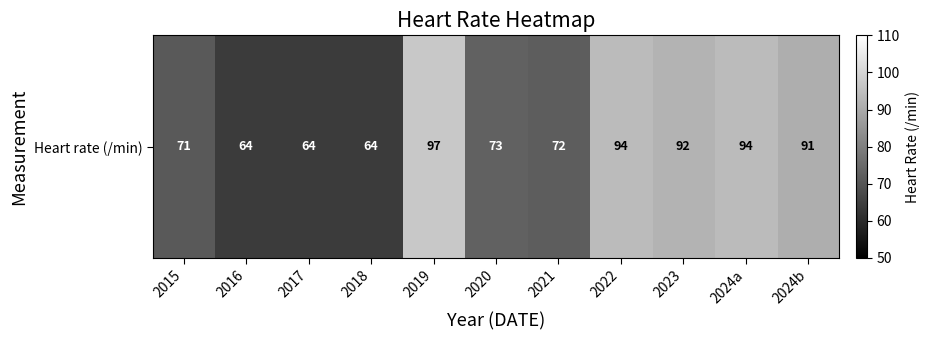

Which category has the lowest value across all series?

2016